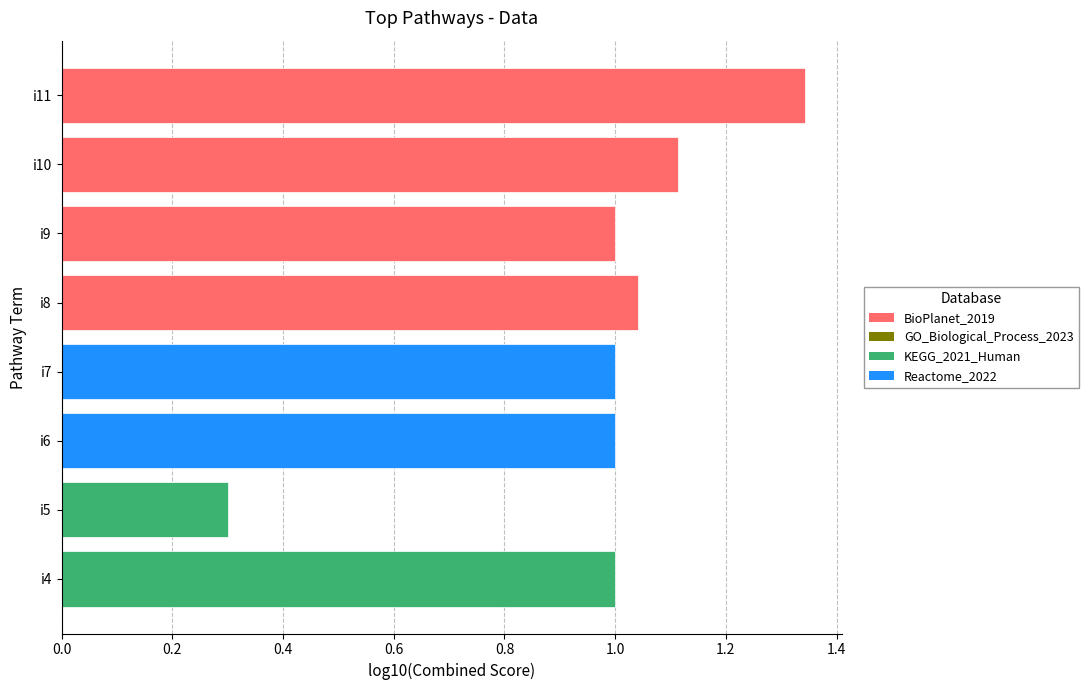

How many bars are there in total?

8